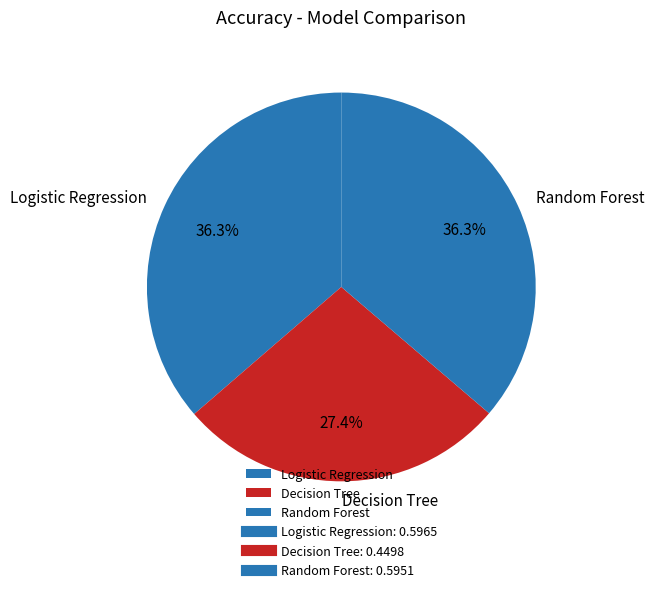

Combined, do Random Forest and Logistic Regression account for over 50%?

Yes